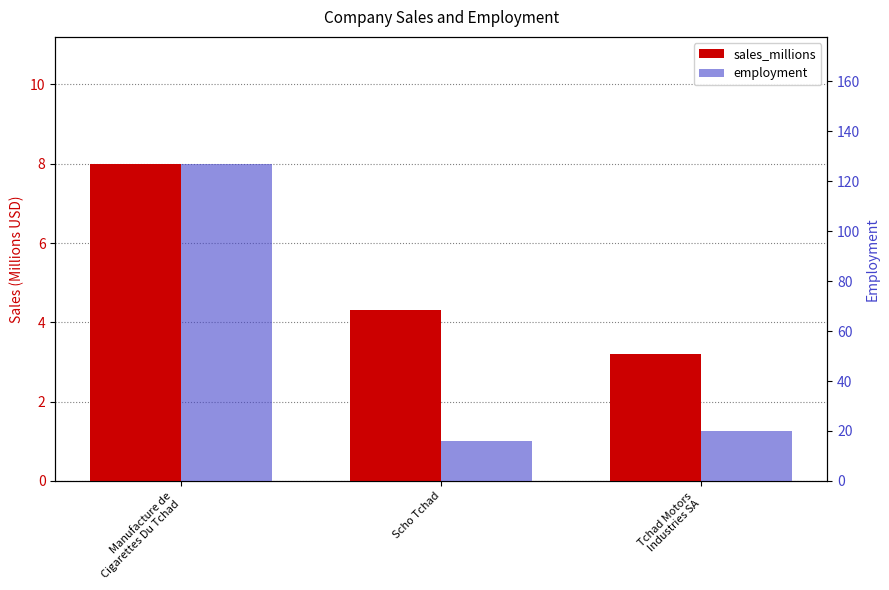

What are all the series names shown in the legend?

sales_millions, employment